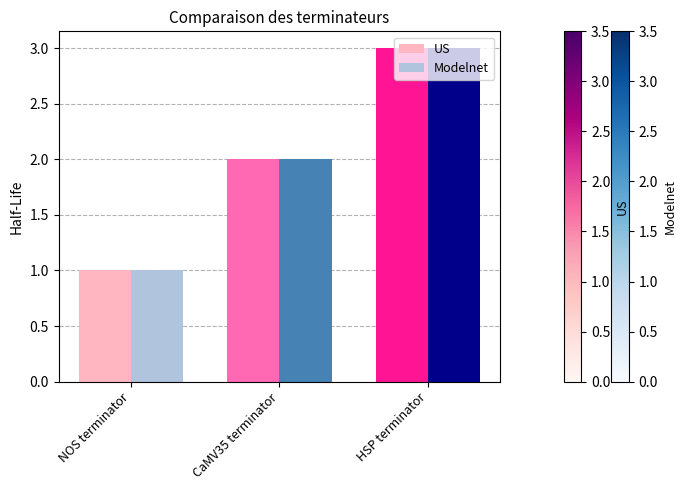

Read the Modelnet value at HSP terminator.

3